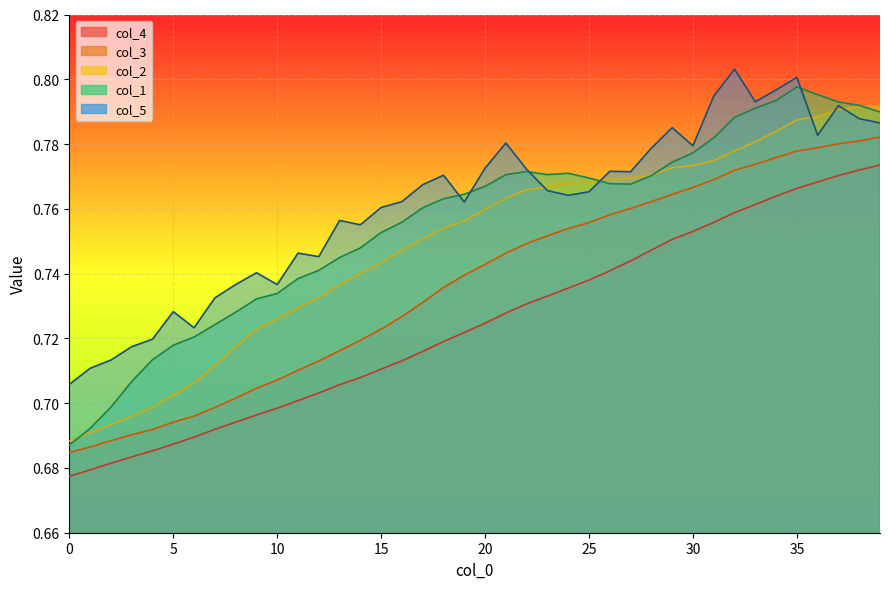

How many lines are shown in the chart?

5